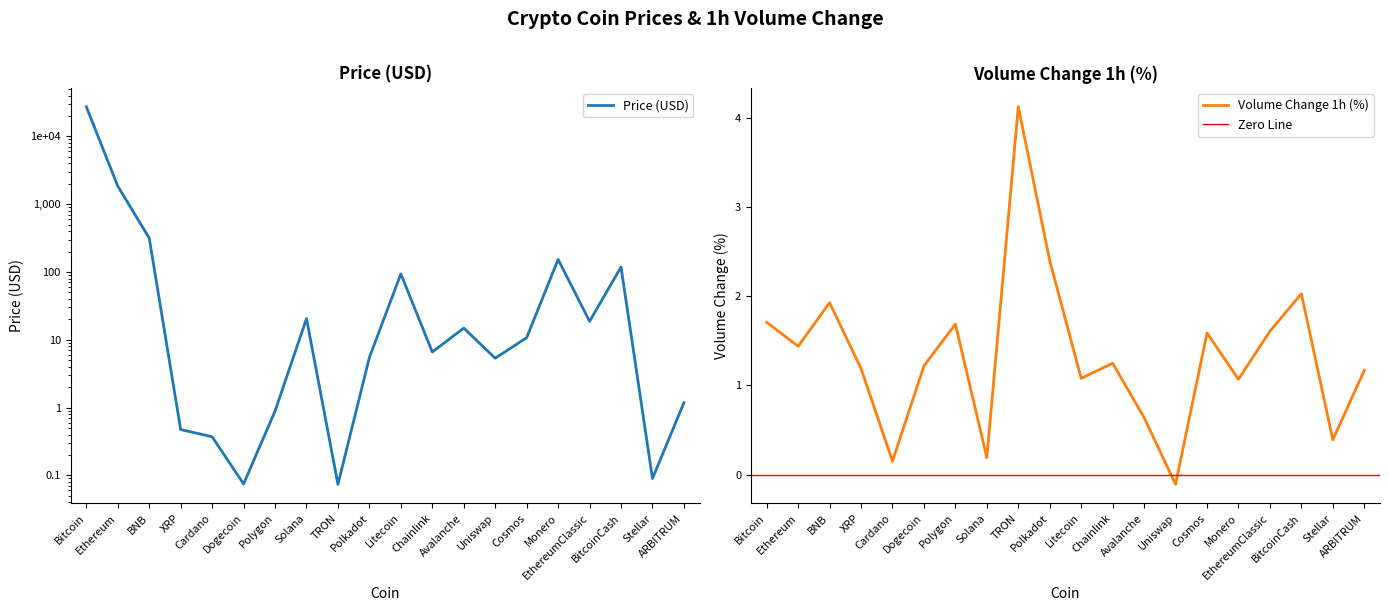

What is the sum of all Volume Change 1h (%) values?

26.8